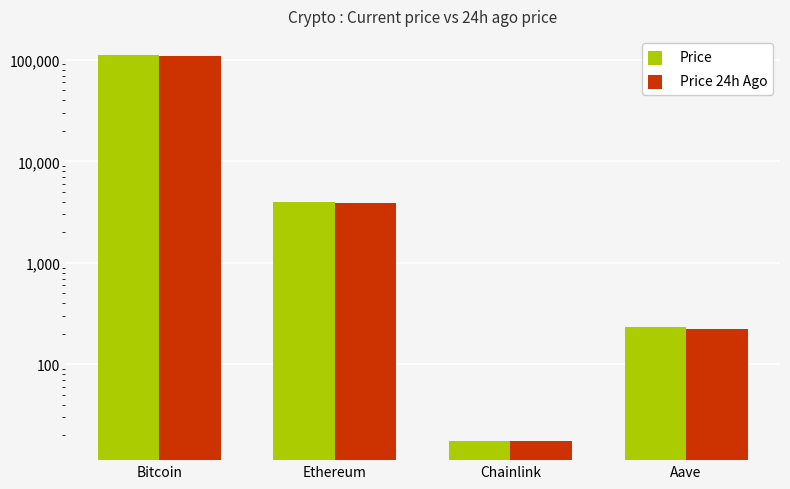

Which series has the largest range (max minus min)?

Price